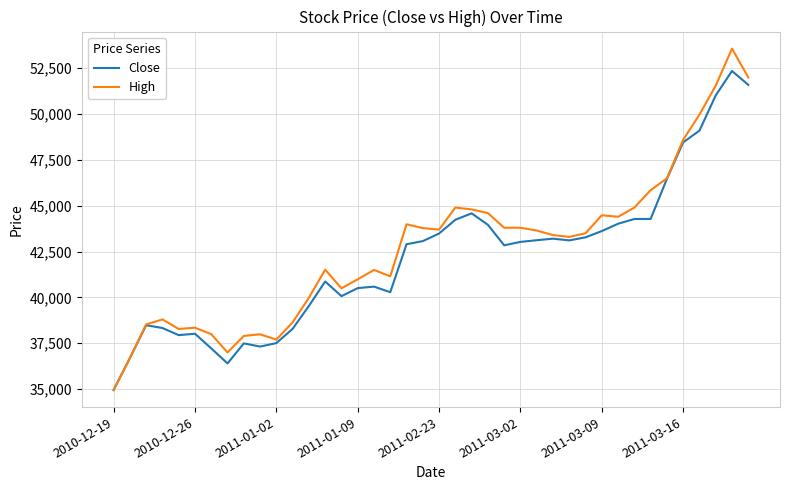

Rank the series by their maximum value, from lowest to highest.

Close, High